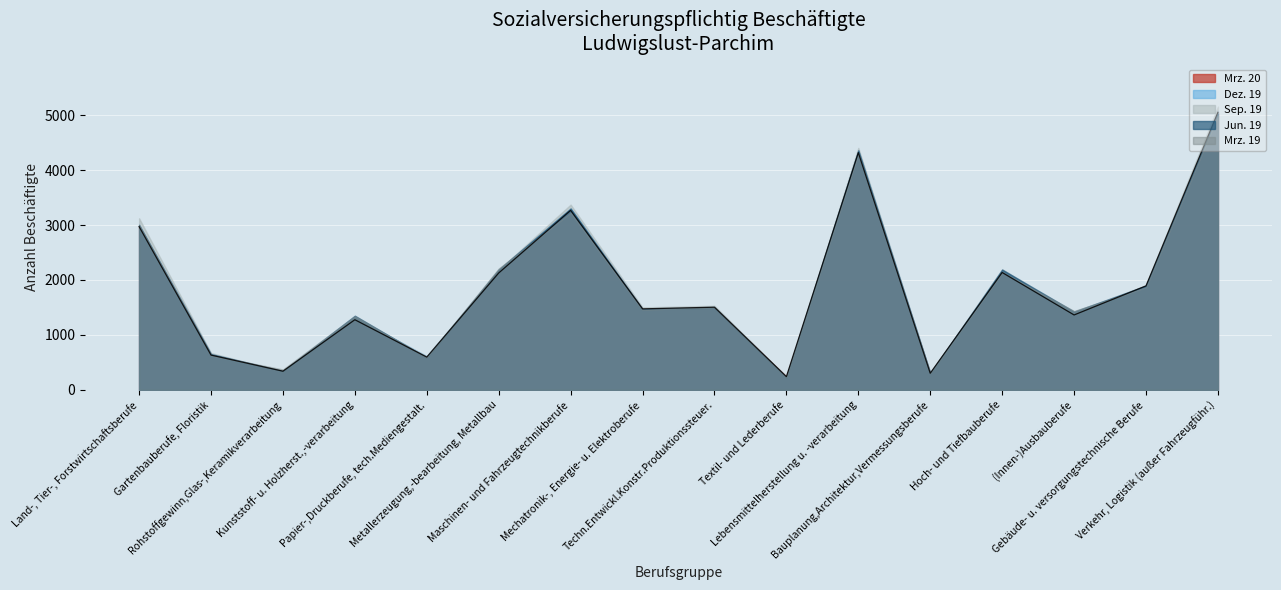

Which series ends up on top after the final intersection of Sep. 19 and Mrz. 20?

Sep. 19